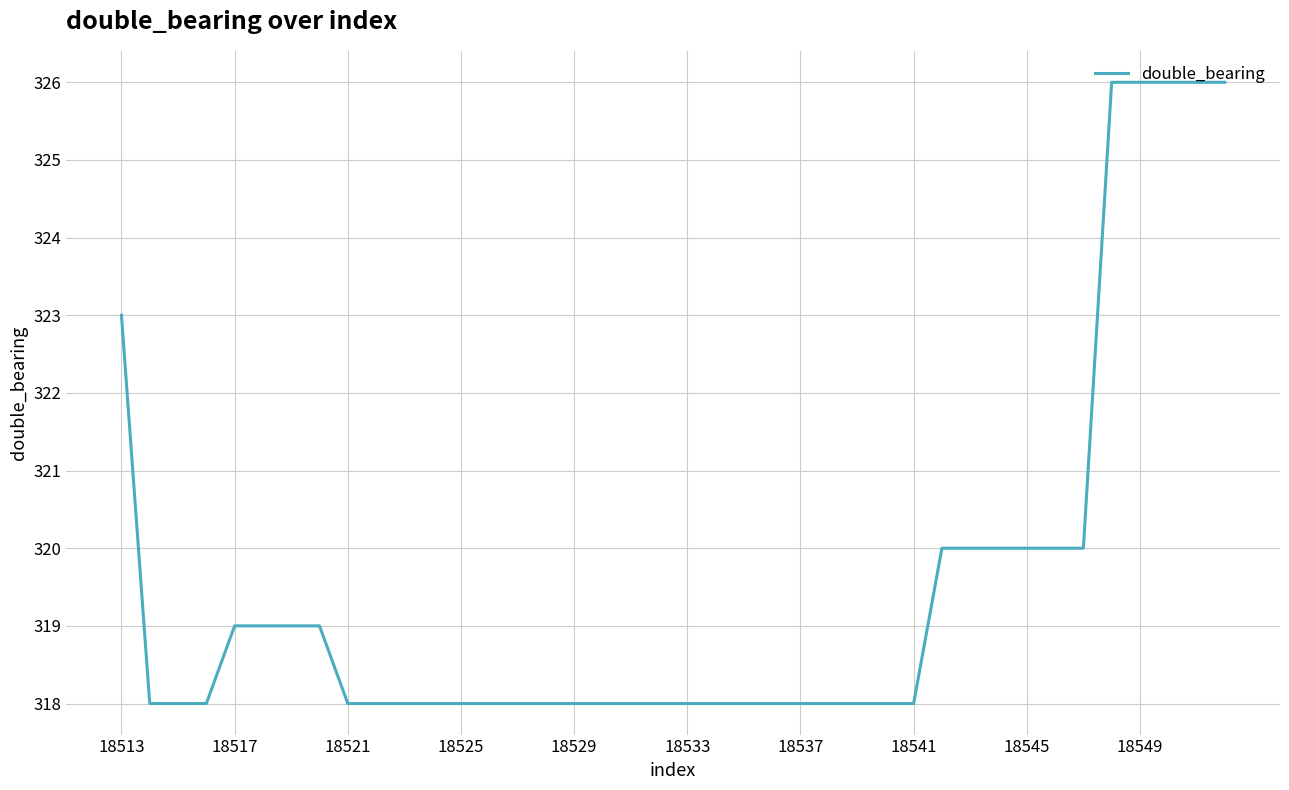

What is the minimum value shown in the chart?

318